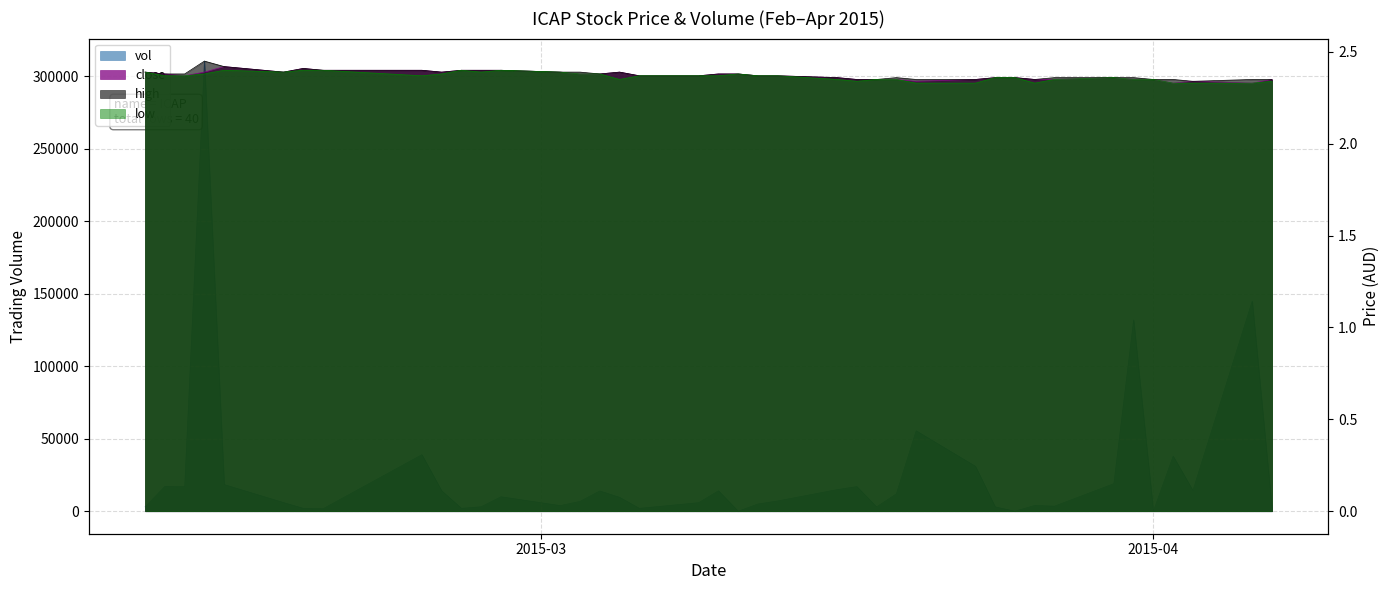

At 2015-03-24, list the series in order from smallest to largest.

high, close, low, vol